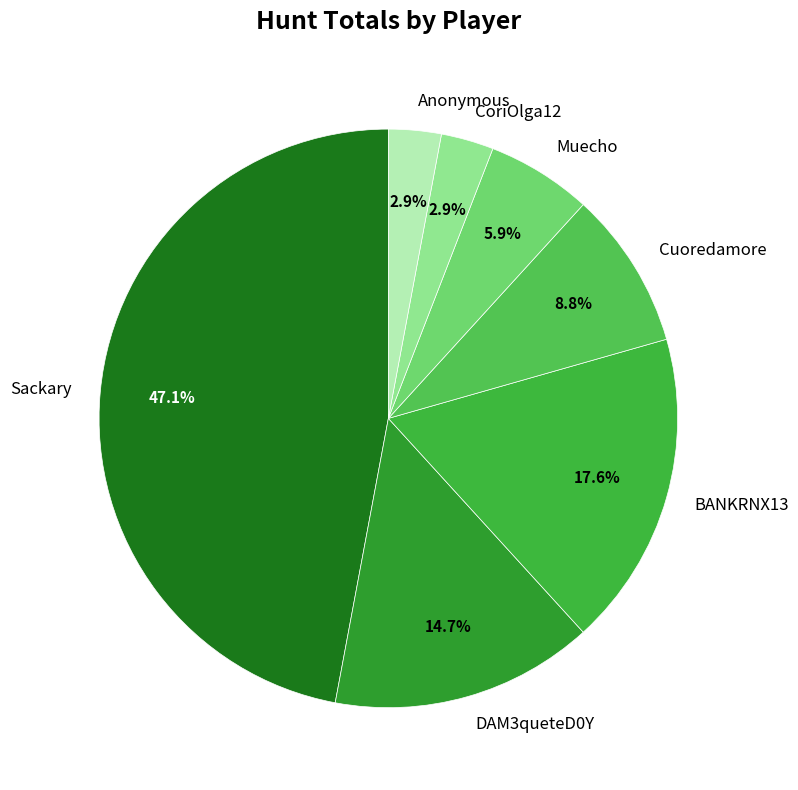

Is it true that Muecho is 17% of the pie?

False